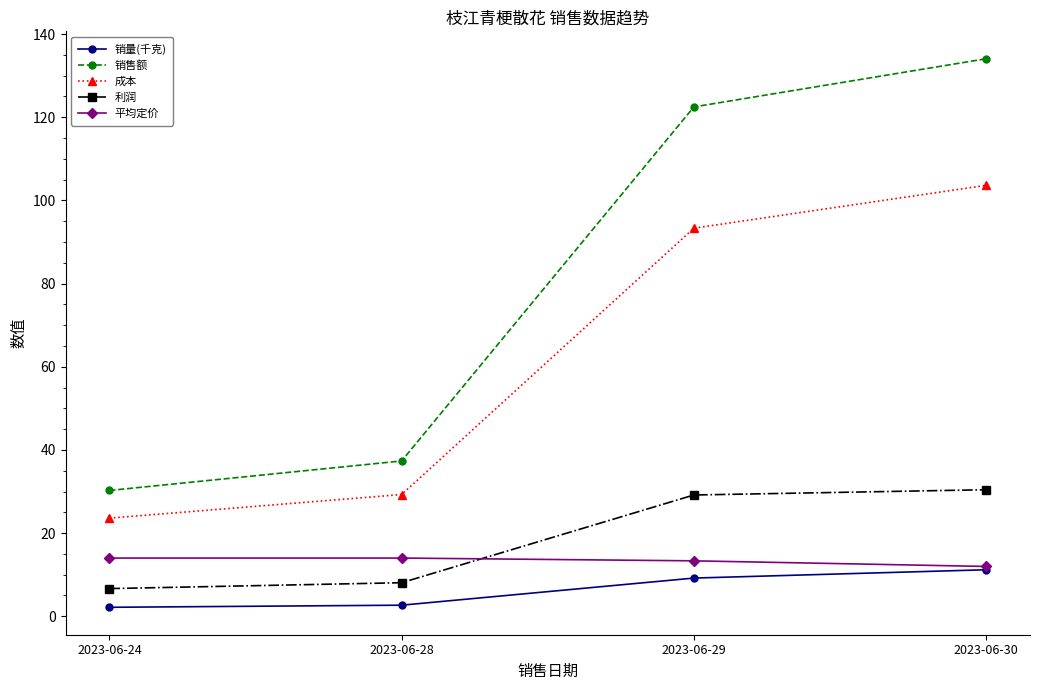

What is the total value across all series at 2023-06-30?

291.3